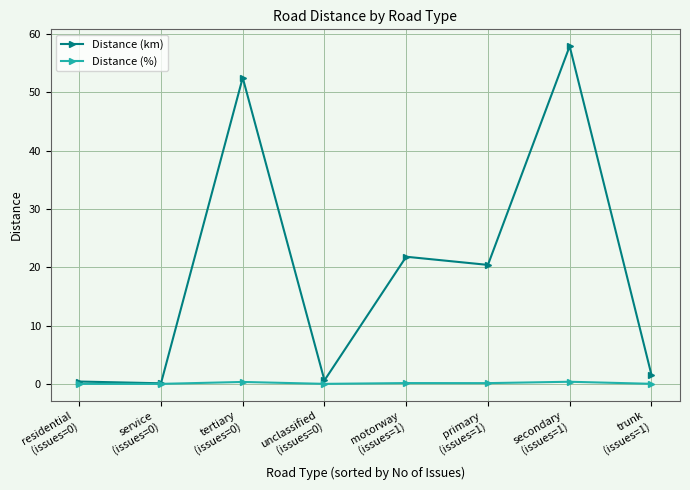

True or false: Distance (%) has more than 0 interior local peaks.

True